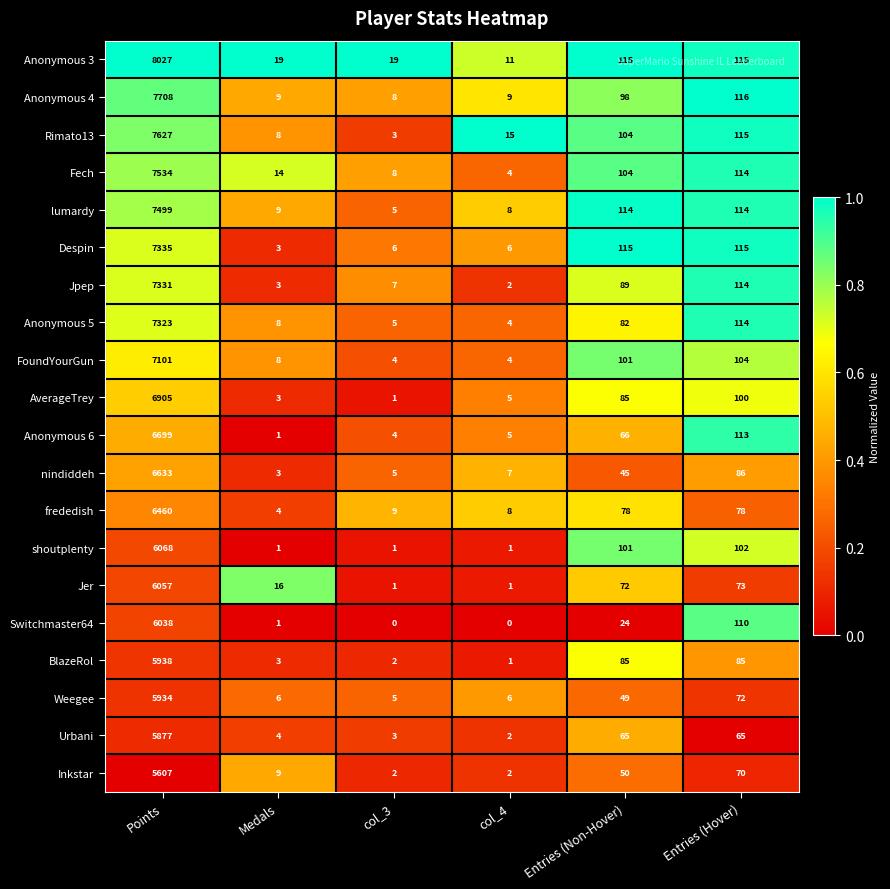

Which series changed the most between col_4 and Entries (Hover)?

Jpep